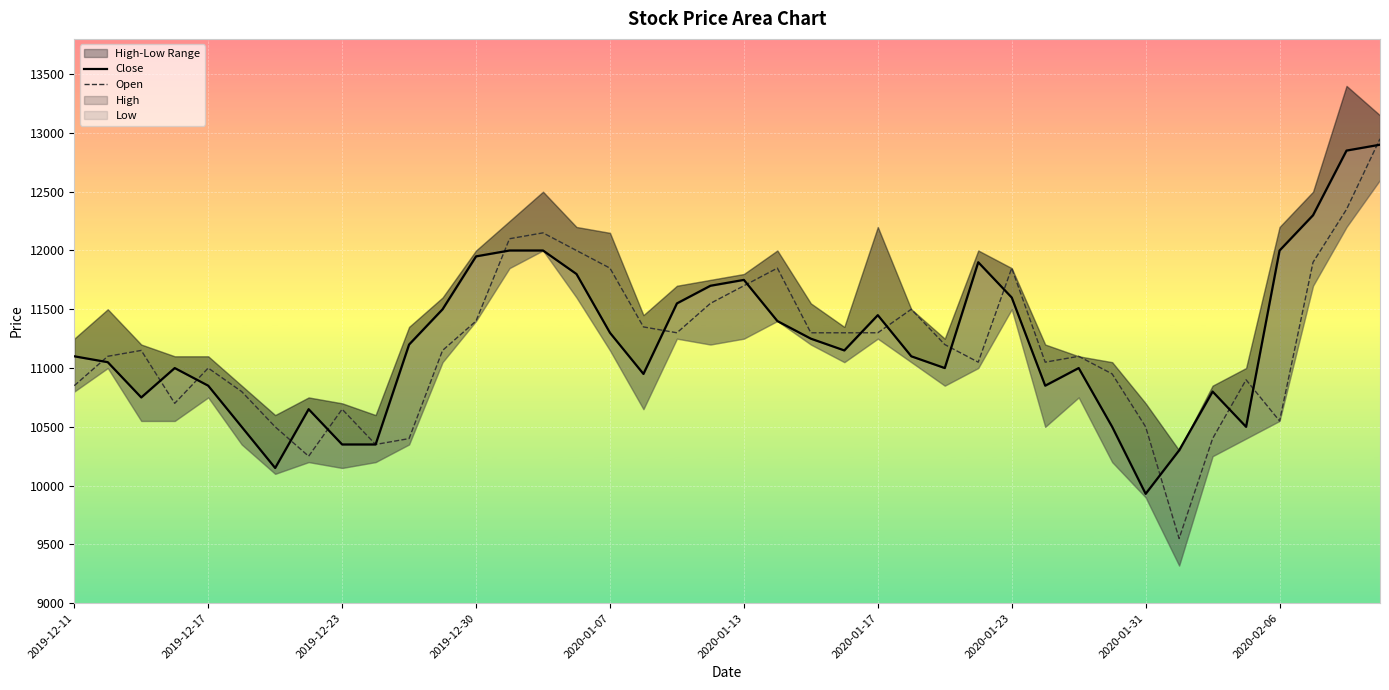

What is the highest value of the Open series?

12950